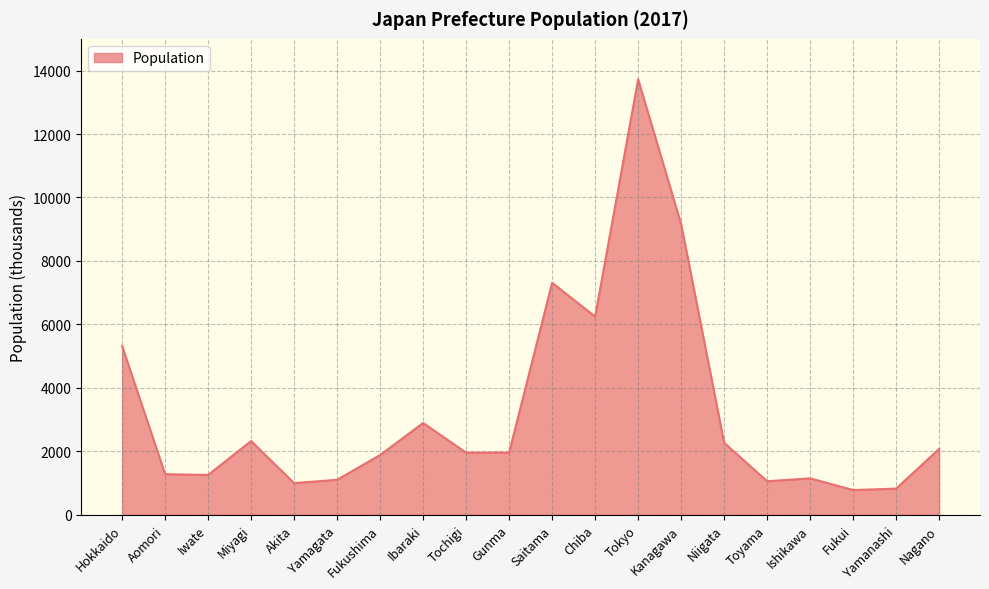

What is the greatest value displayed?

13724